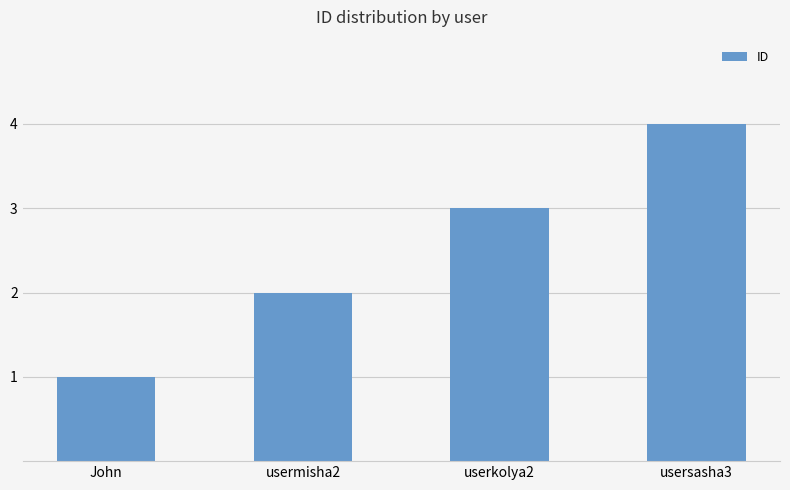

What is the label of the 1st bar from the right?

usersasha3